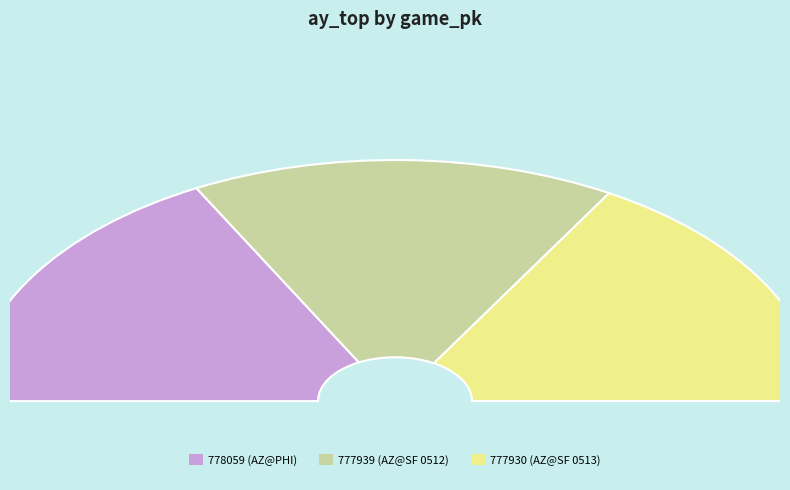

How many segments does this pie chart have?

3